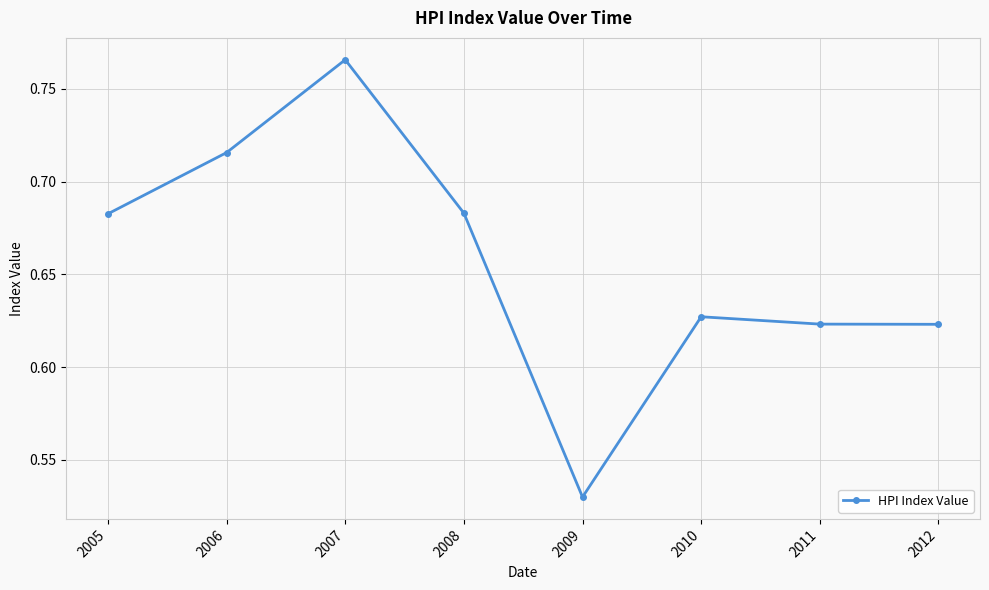

What is the sum of all values?

5.3